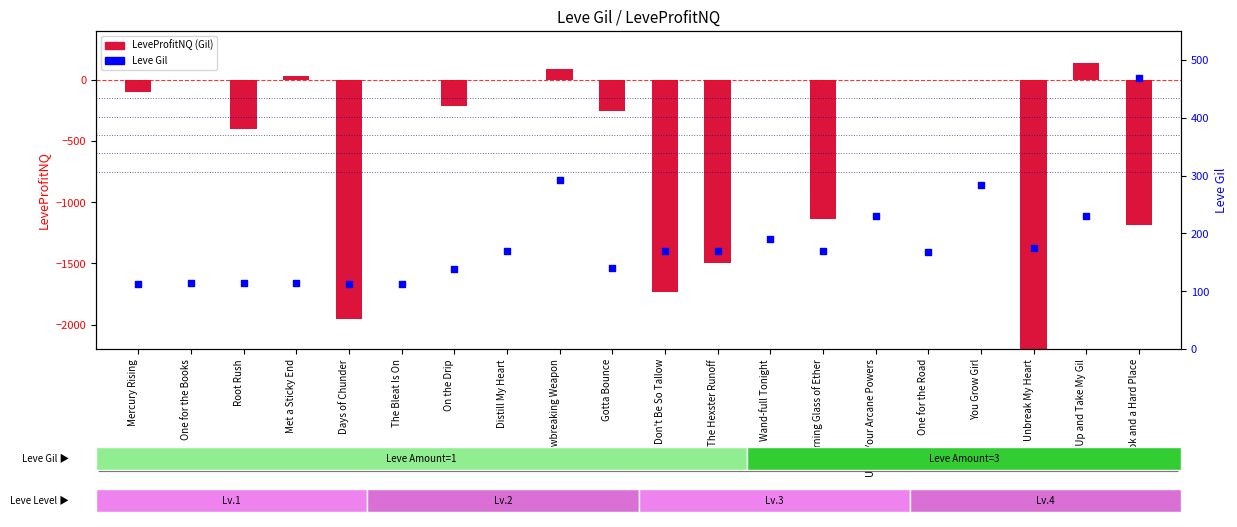

What is the total value across all series at Book and a Hard Place?

-720.0